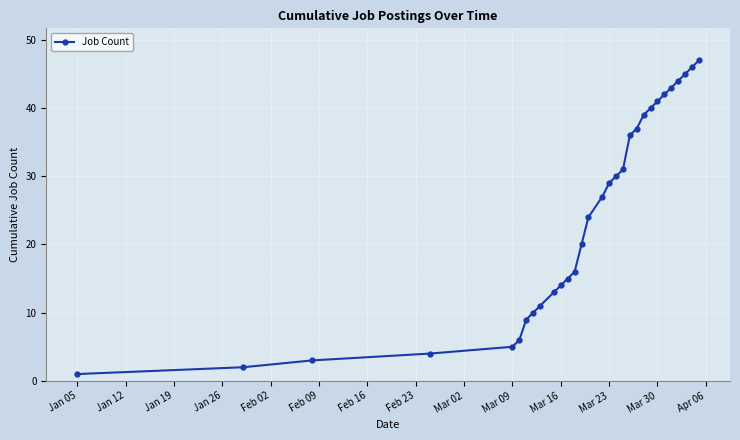

What is the maximum value shown in the chart?

47